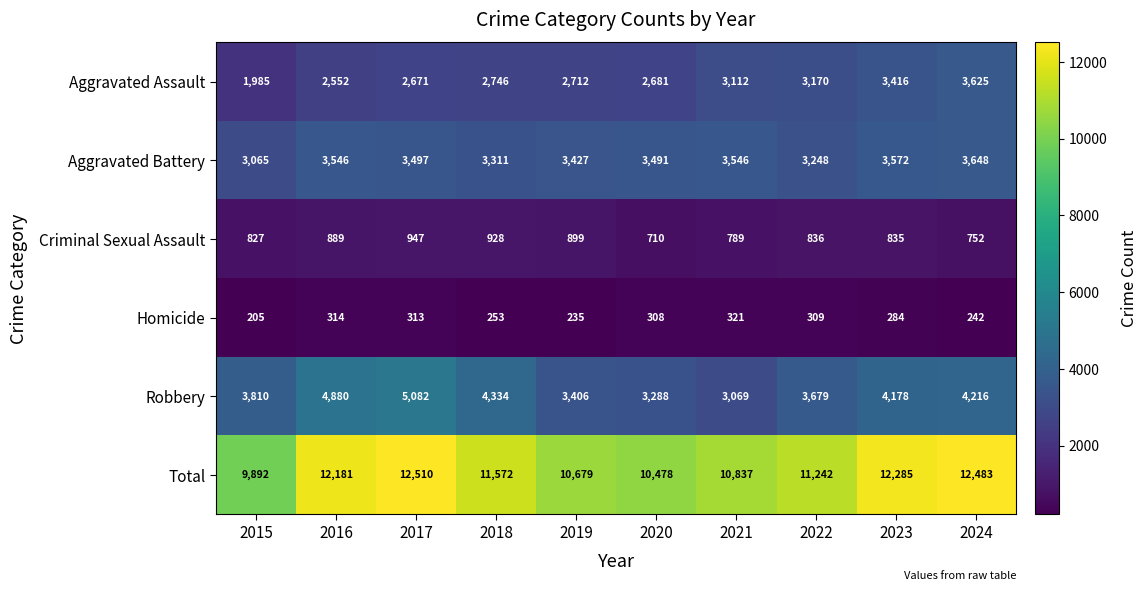

At which label is Criminal Sexual Assault closest to 828?

2015